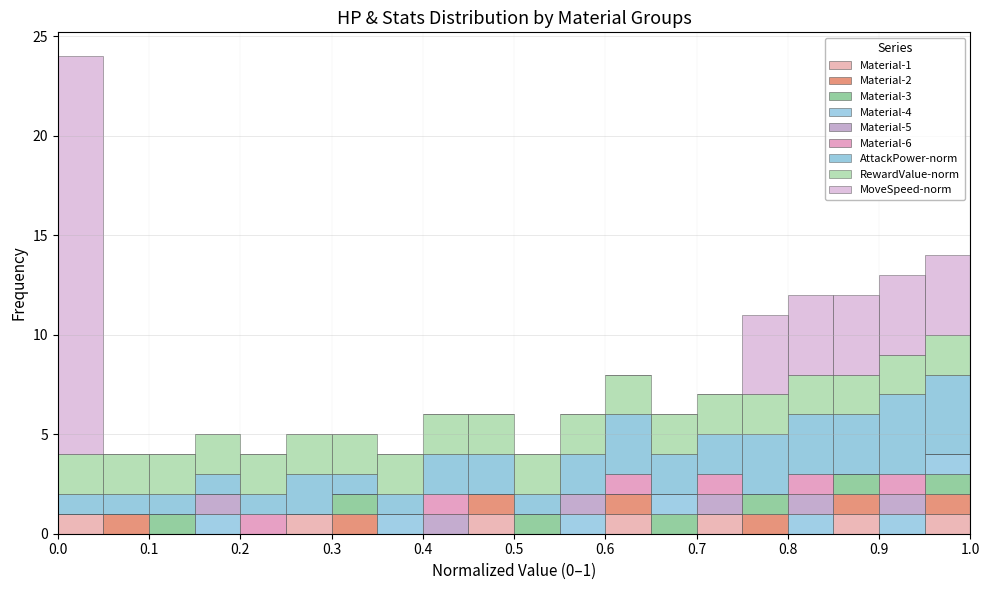

Which range on the x-axis has the tallest stacked bar (by total height)?

0.00 to 0.05